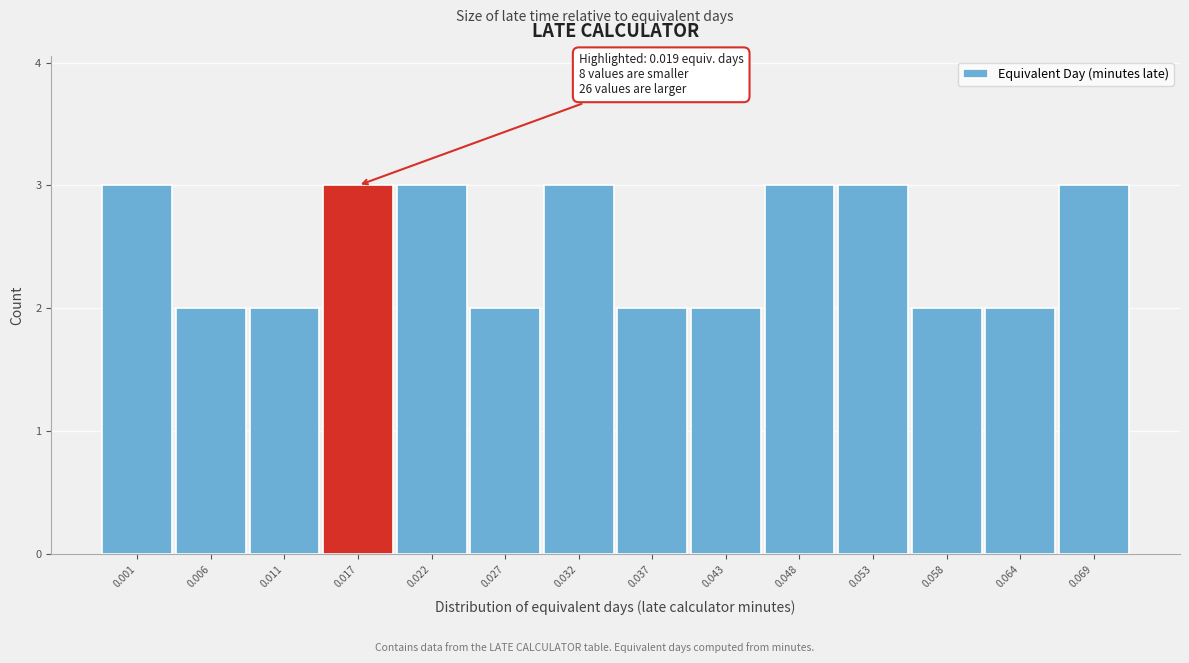

Reading left to right, what are all the values shown in this chart?

3	2	2	3	3	2	3	2	2	3	3	2	2	3